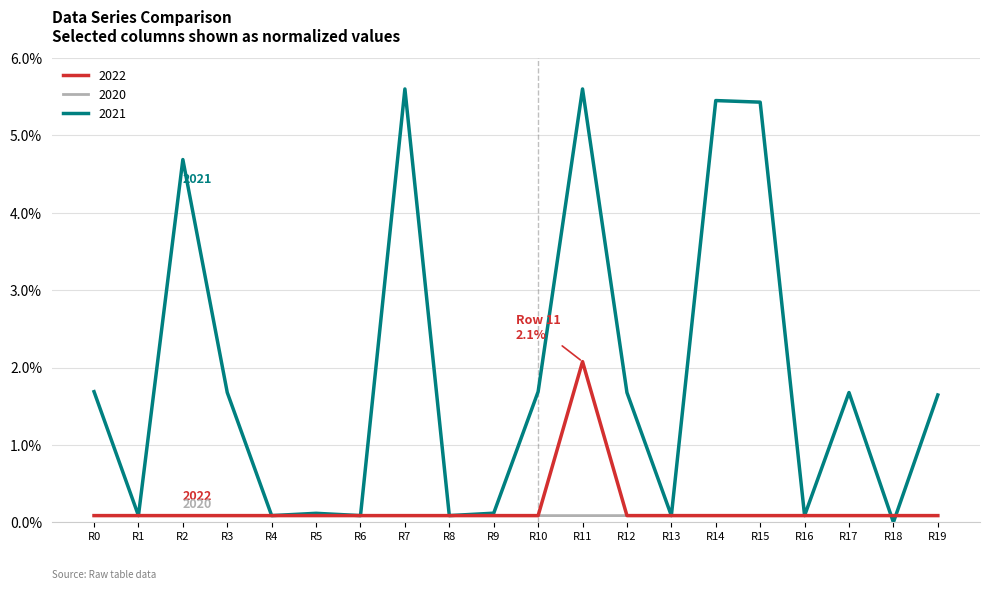

Does the chart display data point markers on the line(s)?

No